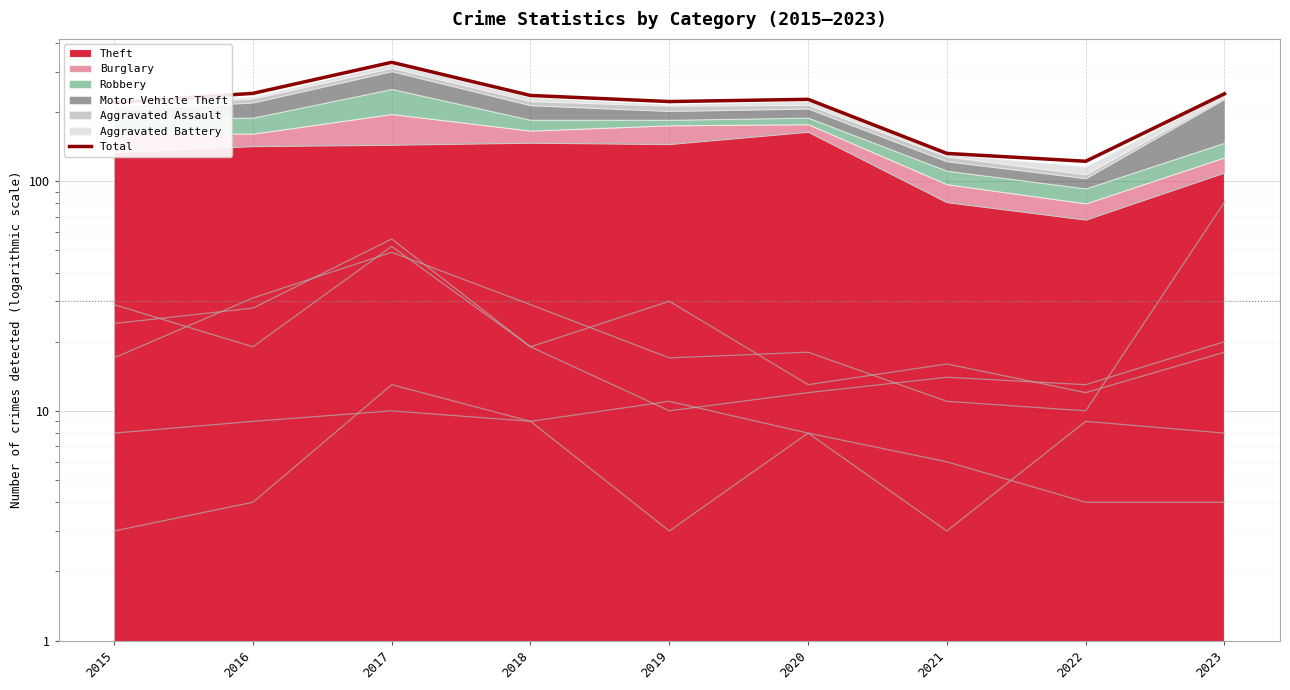

At which label does the data first exceed 227?

2016